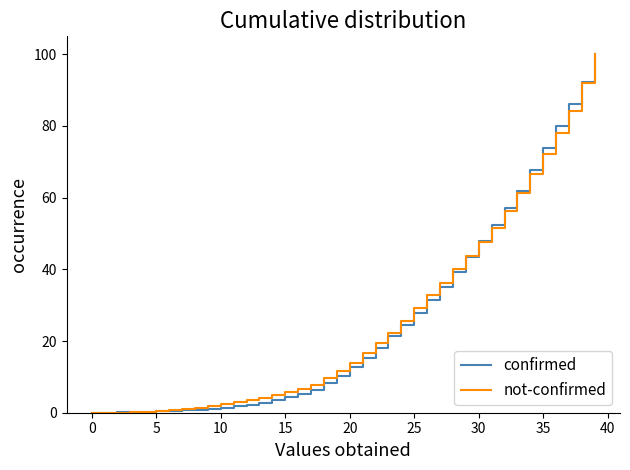

What is the maximum value shown in the chart?

100.0